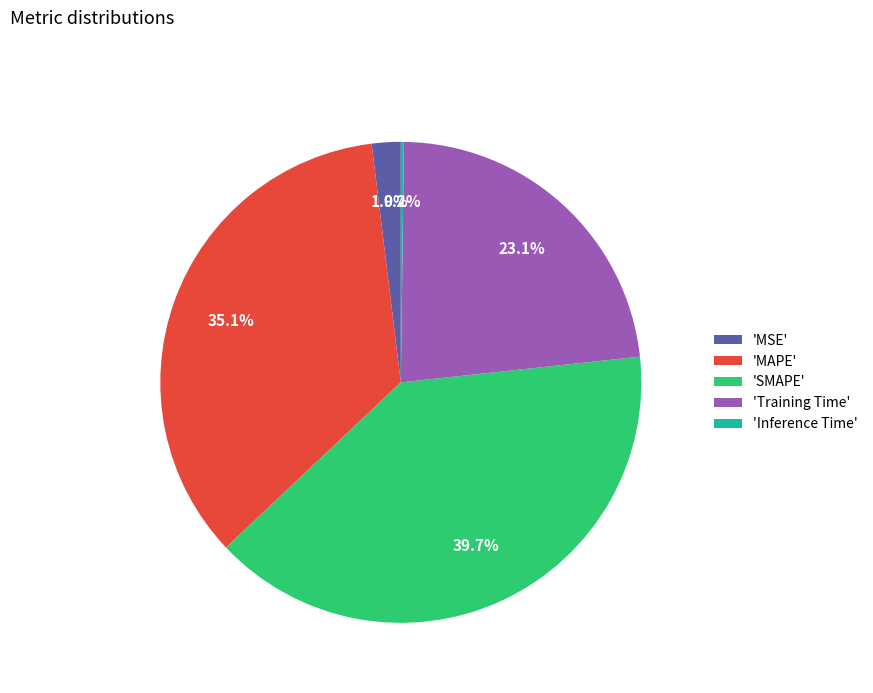

What is the total percentage of 'MAPE' and 'Training Time'?

58.2%